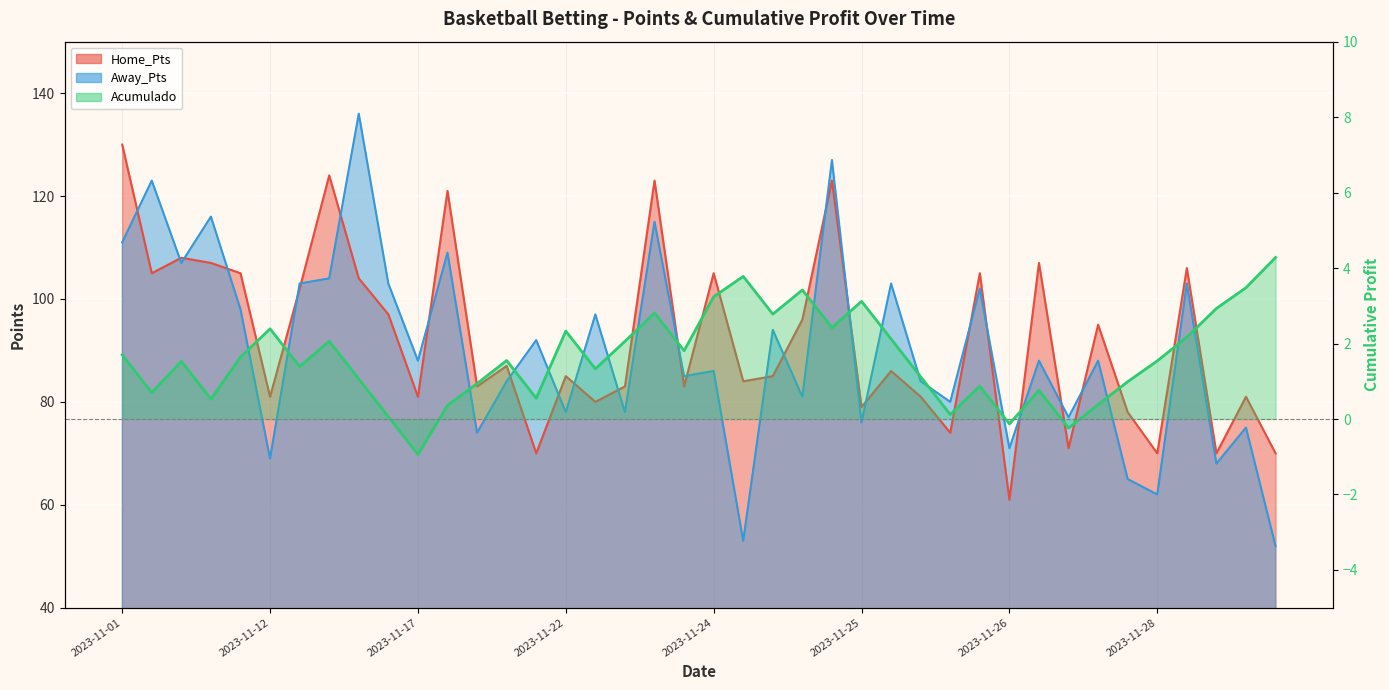

How many times do Away_Pts and Home_Pts cross each other?

24